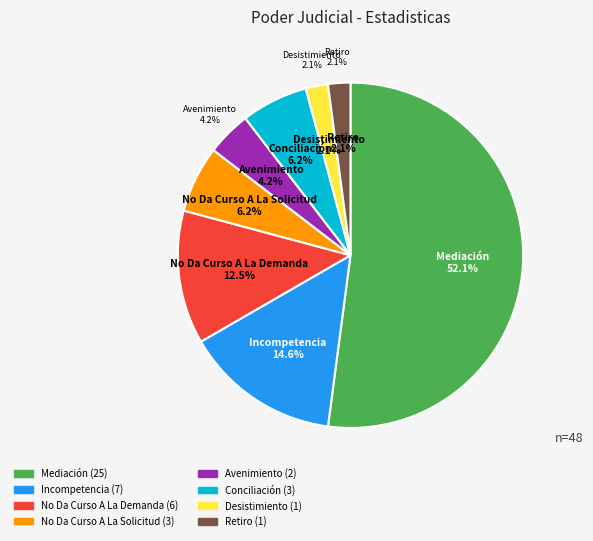

What percentage is the Avenimiento slice, to the nearest percent?

4%